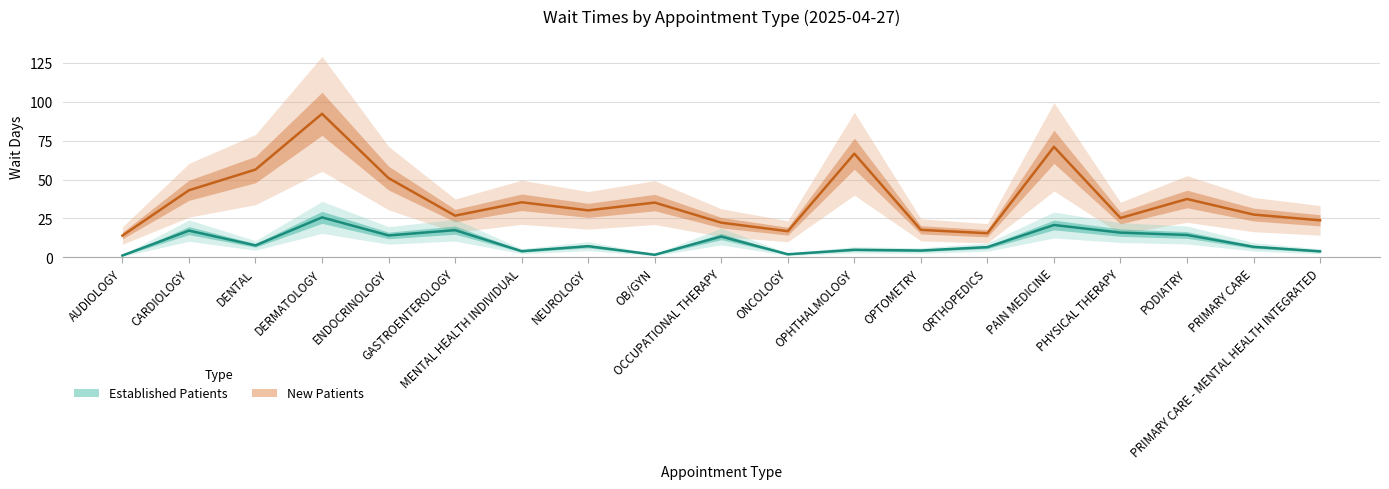

What is the total value across all series at OCCUPATIONAL THERAPY?

35.7